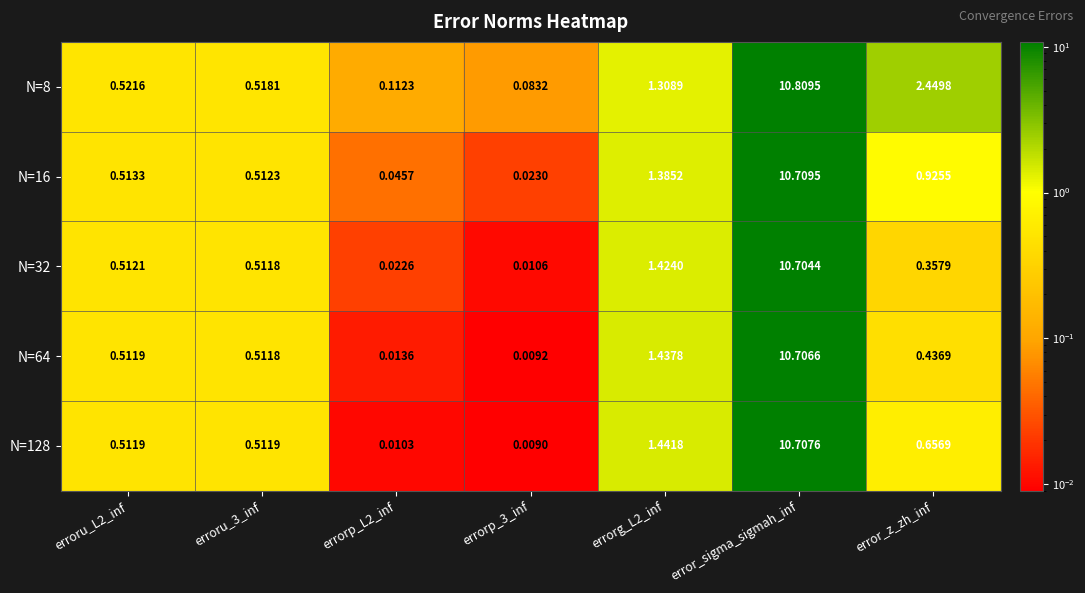

Which category has the highest value in the N=64 series?

error_sigma_sigmah_inf